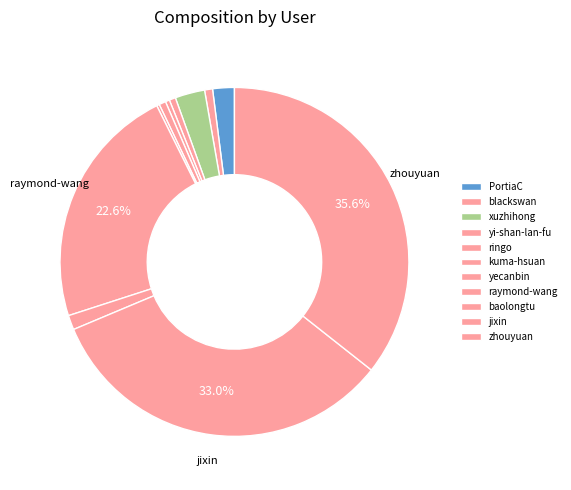

Count the number of slices in the pie.

11